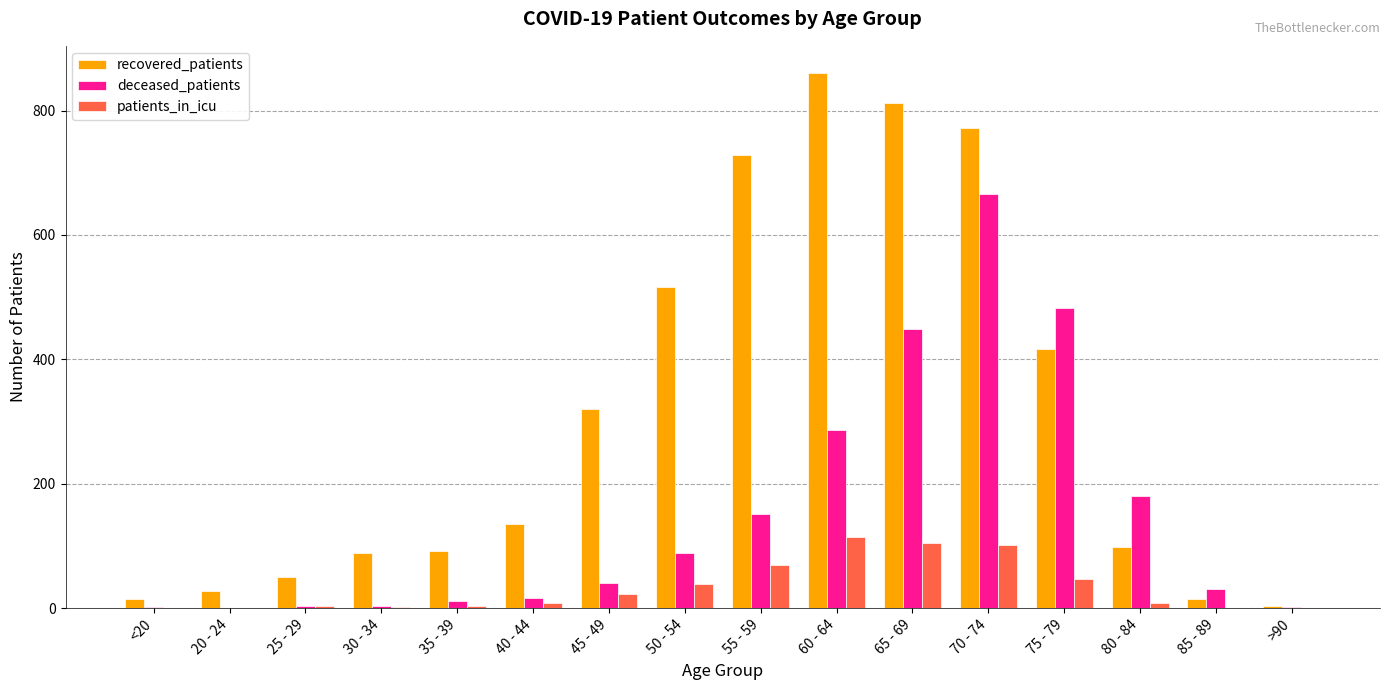

What are all the series names shown in the legend?

recovered_patients, deceased_patients, patients_in_icu